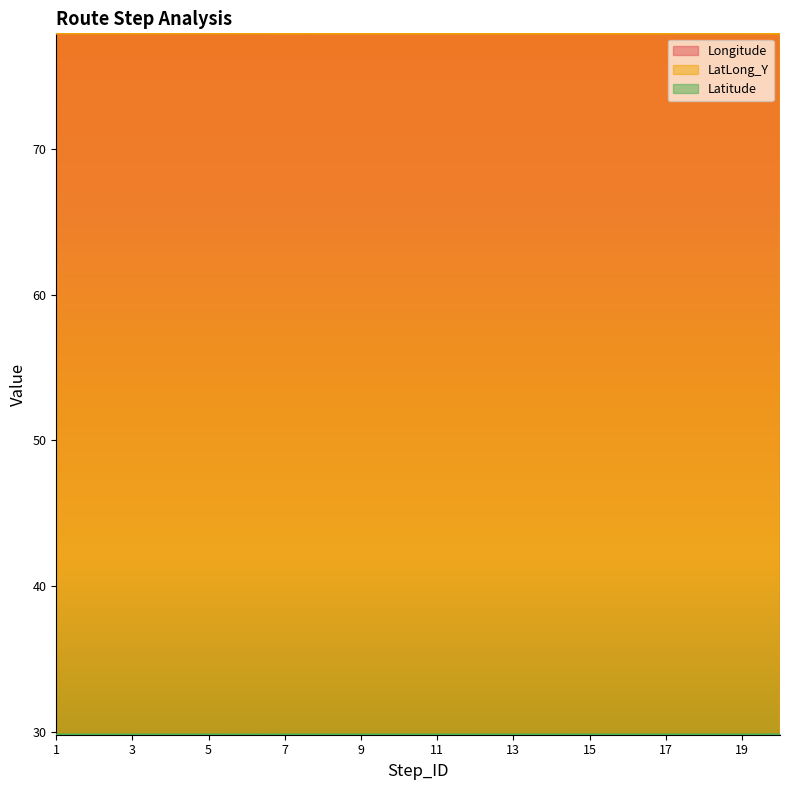

Which series has the largest range (max minus min)?

Longitude